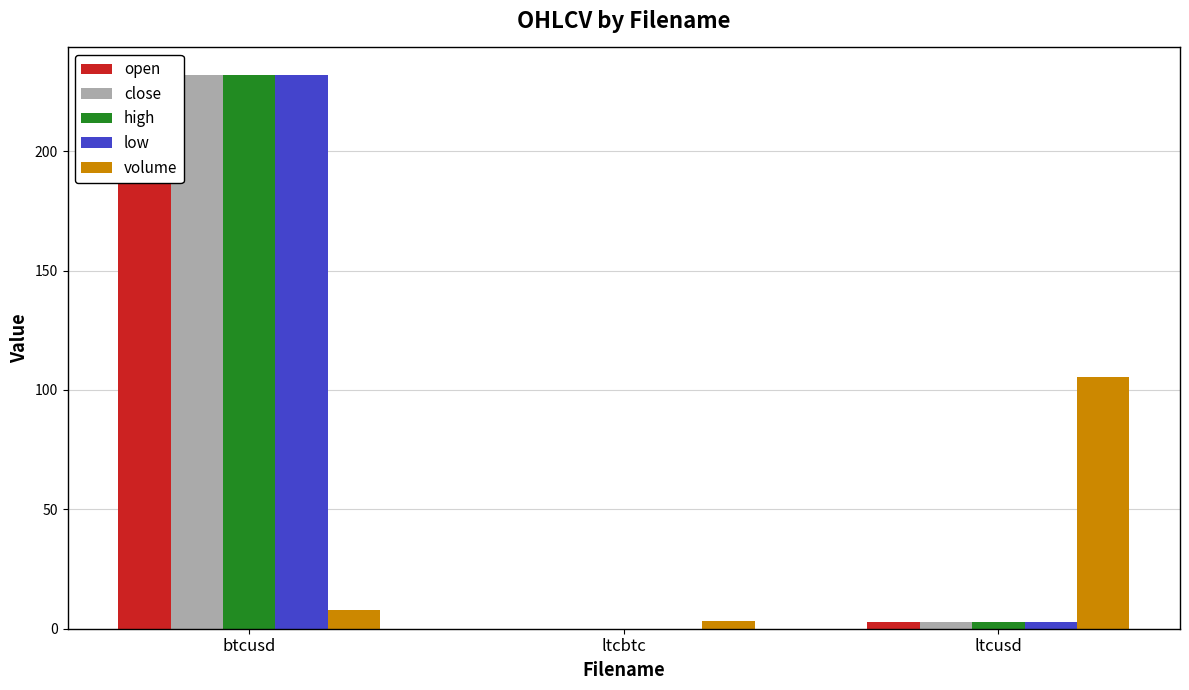

Which series has the largest range (max minus min)?

open